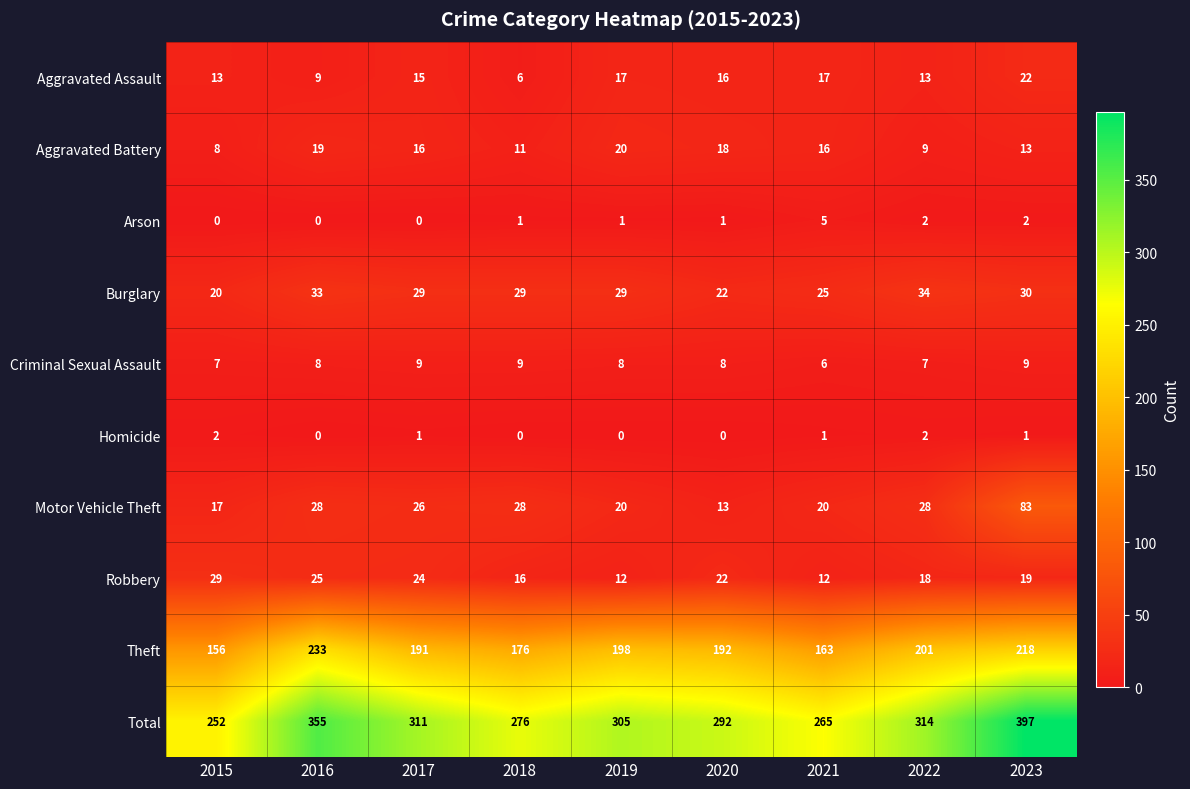

What is the approximate value of Total at 2018?

276